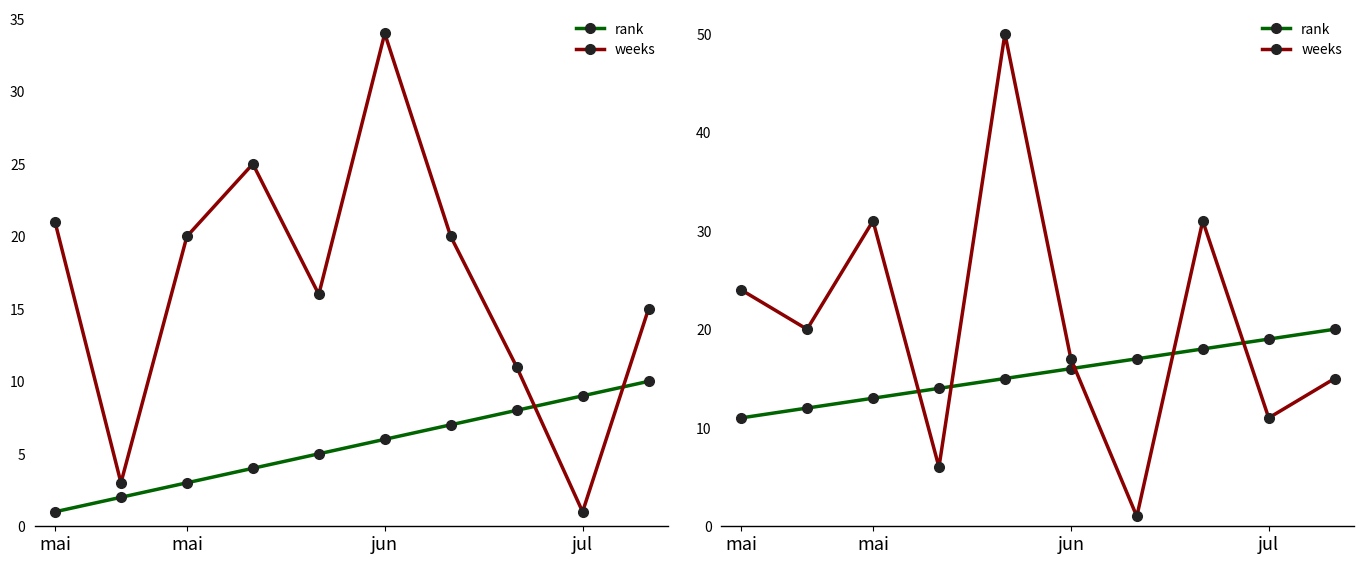

The value of weeks at 4 is 22. True or false?

False